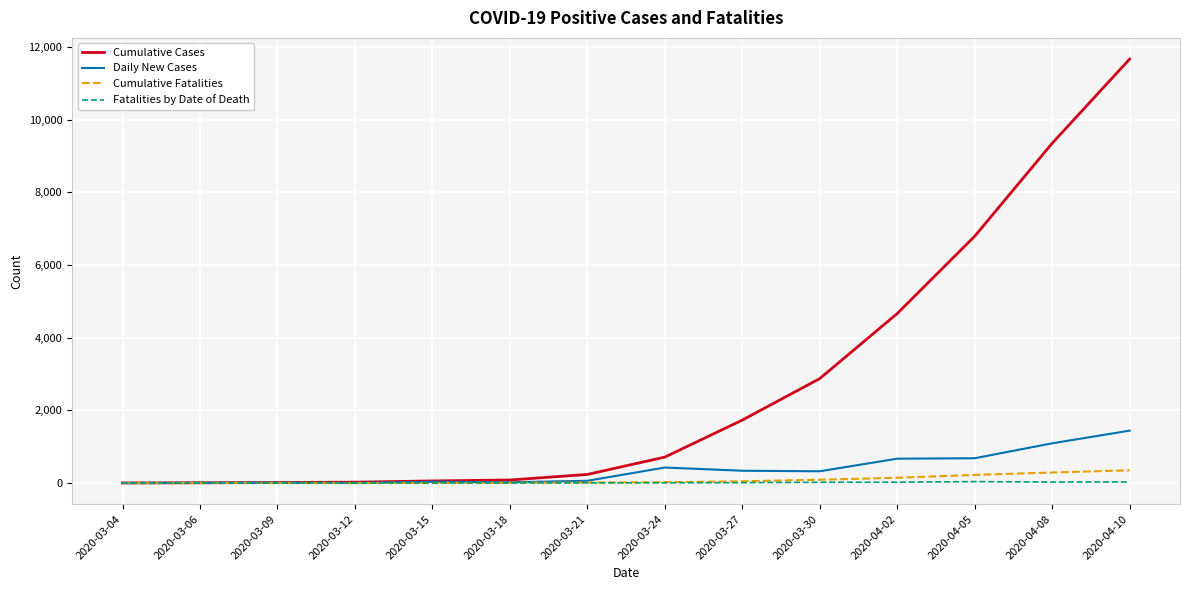

Between 2020-03-09 and 2020-04-02, which series saw the biggest shift?

Cumulative Cases